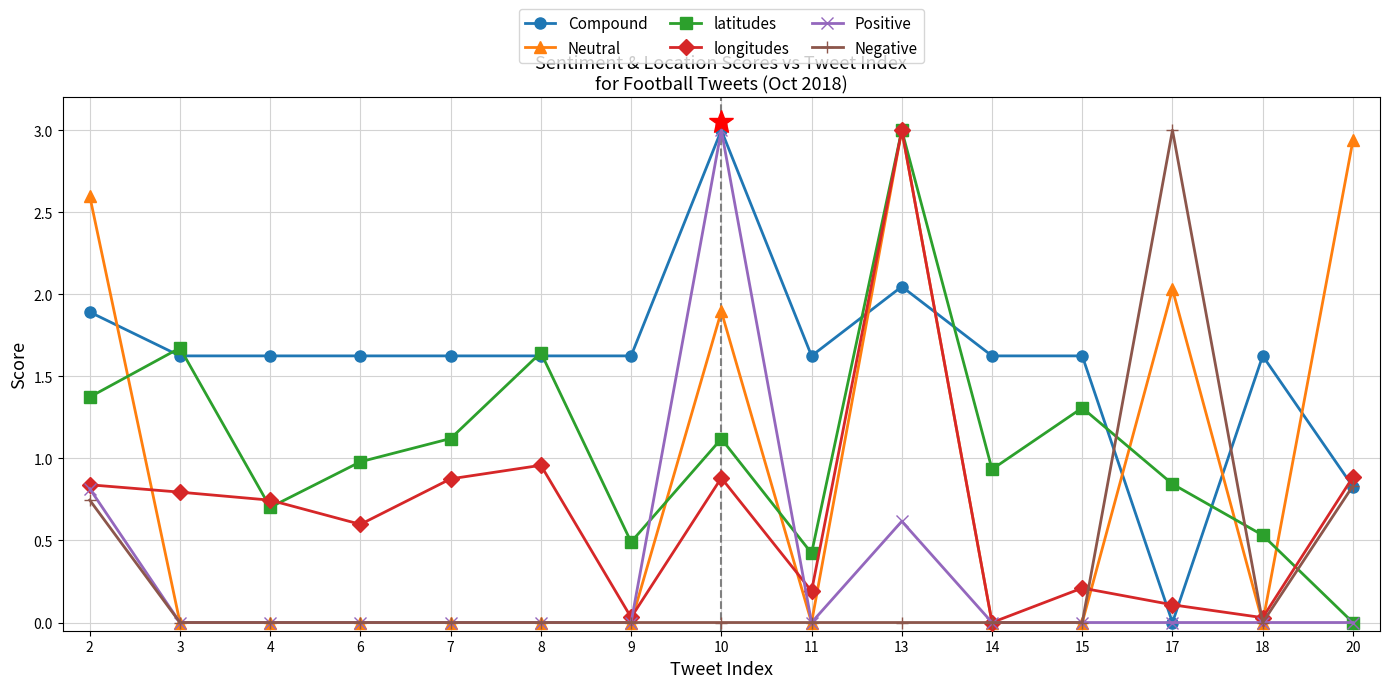

Between 10 and 15, which series saw the biggest shift?

Positive